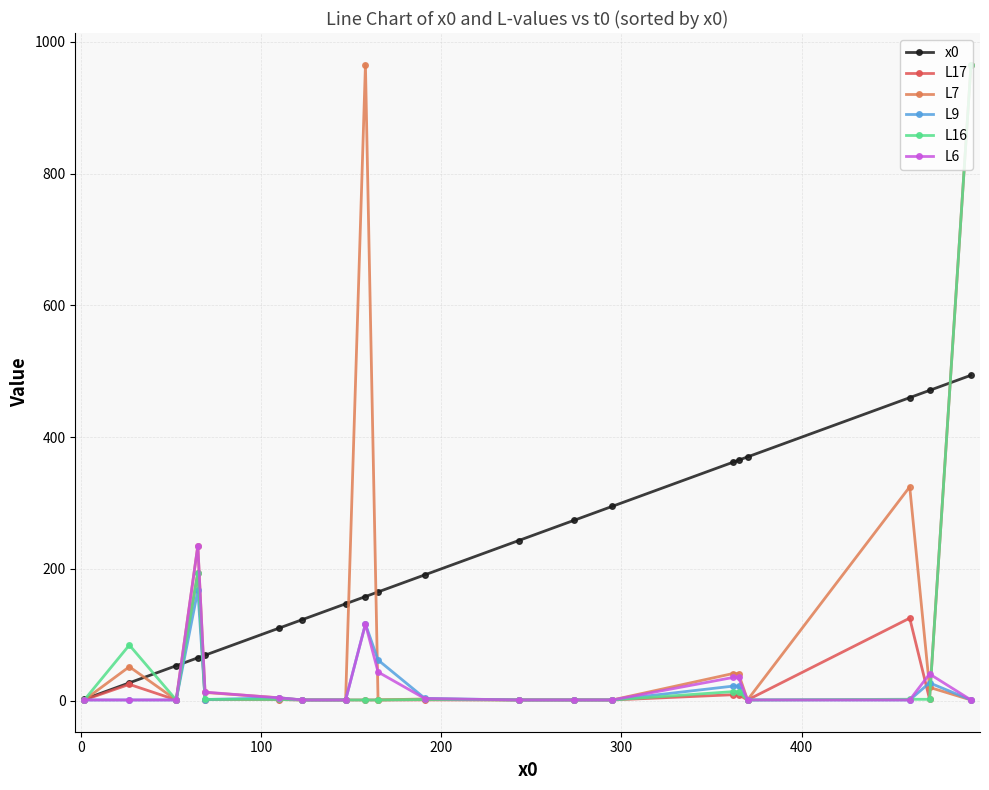

True or false: L6 has more than 1 points higher than both neighbors.

True